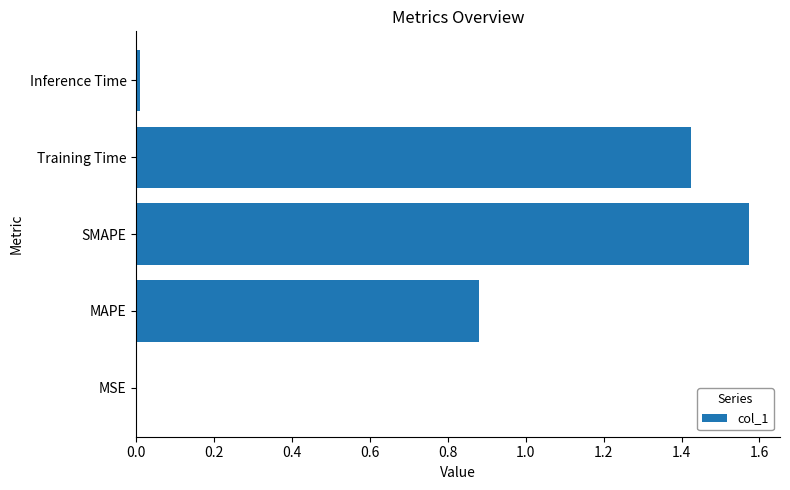

What is the average value?

0.8